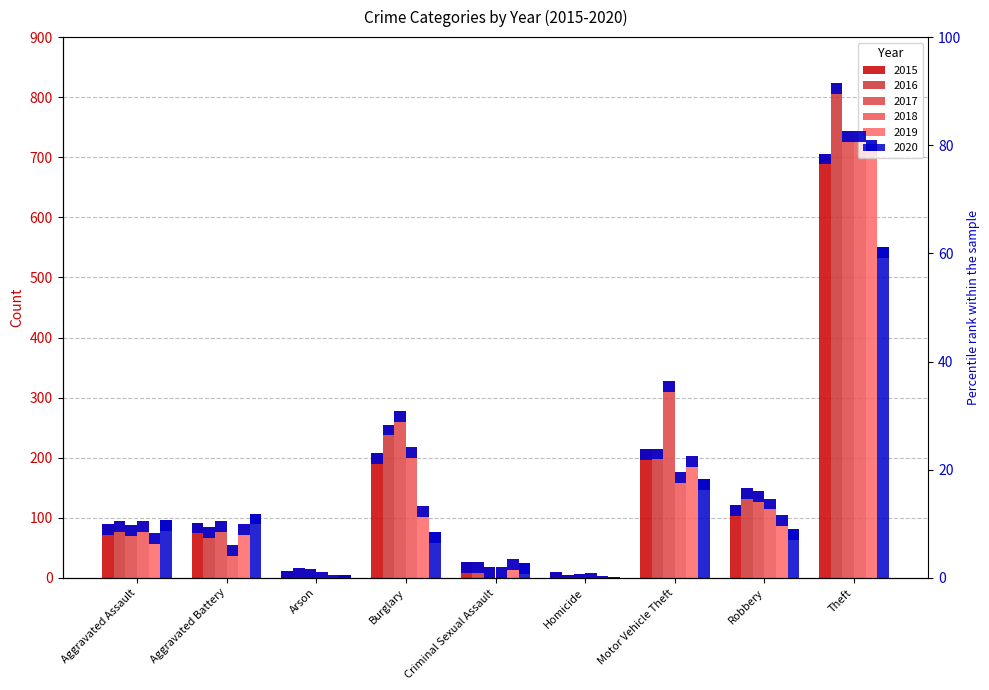

What is the difference between the highest and lowest values at Homicide?

7